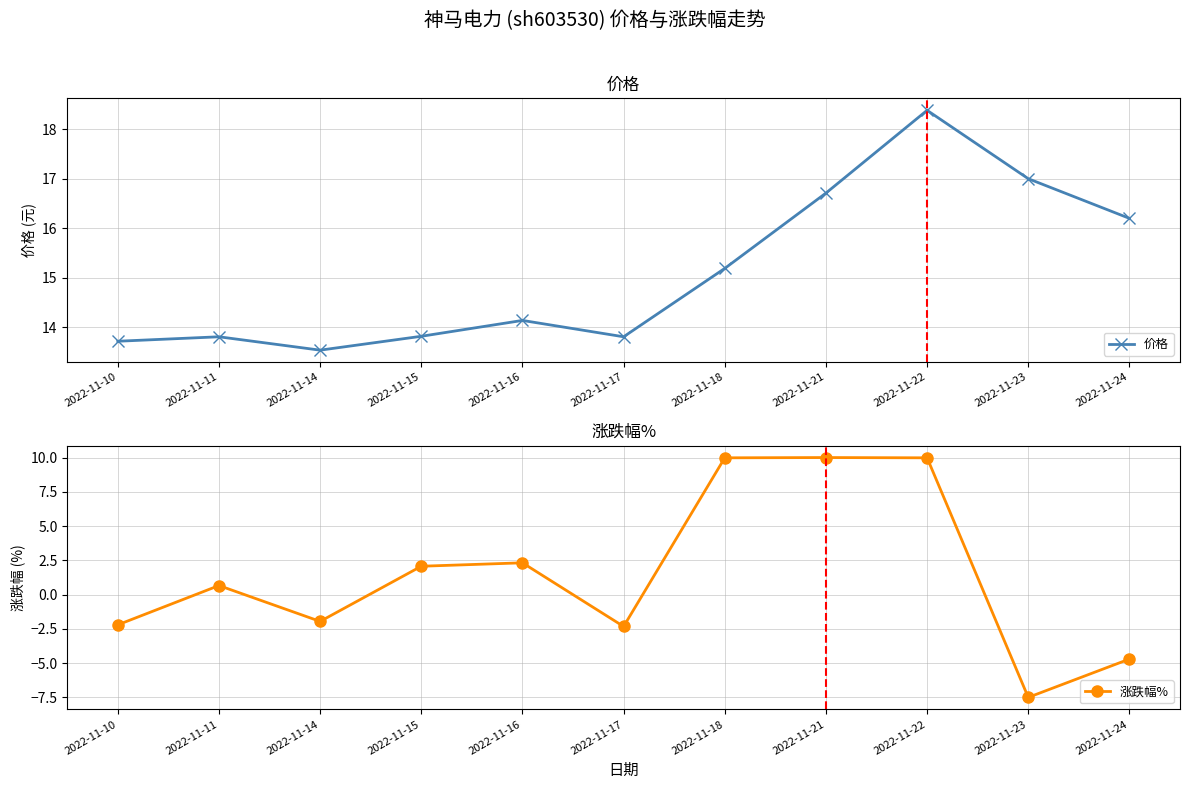

What is the sum of the 价格 values at 2022-11-11 and 2022-11-23?

30.8